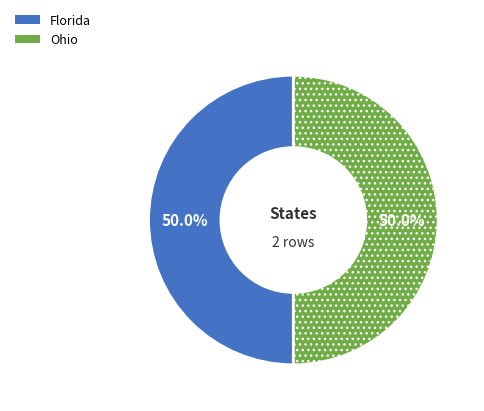

What is the ratio of the value at Florida to the value at Ohio?

1.0